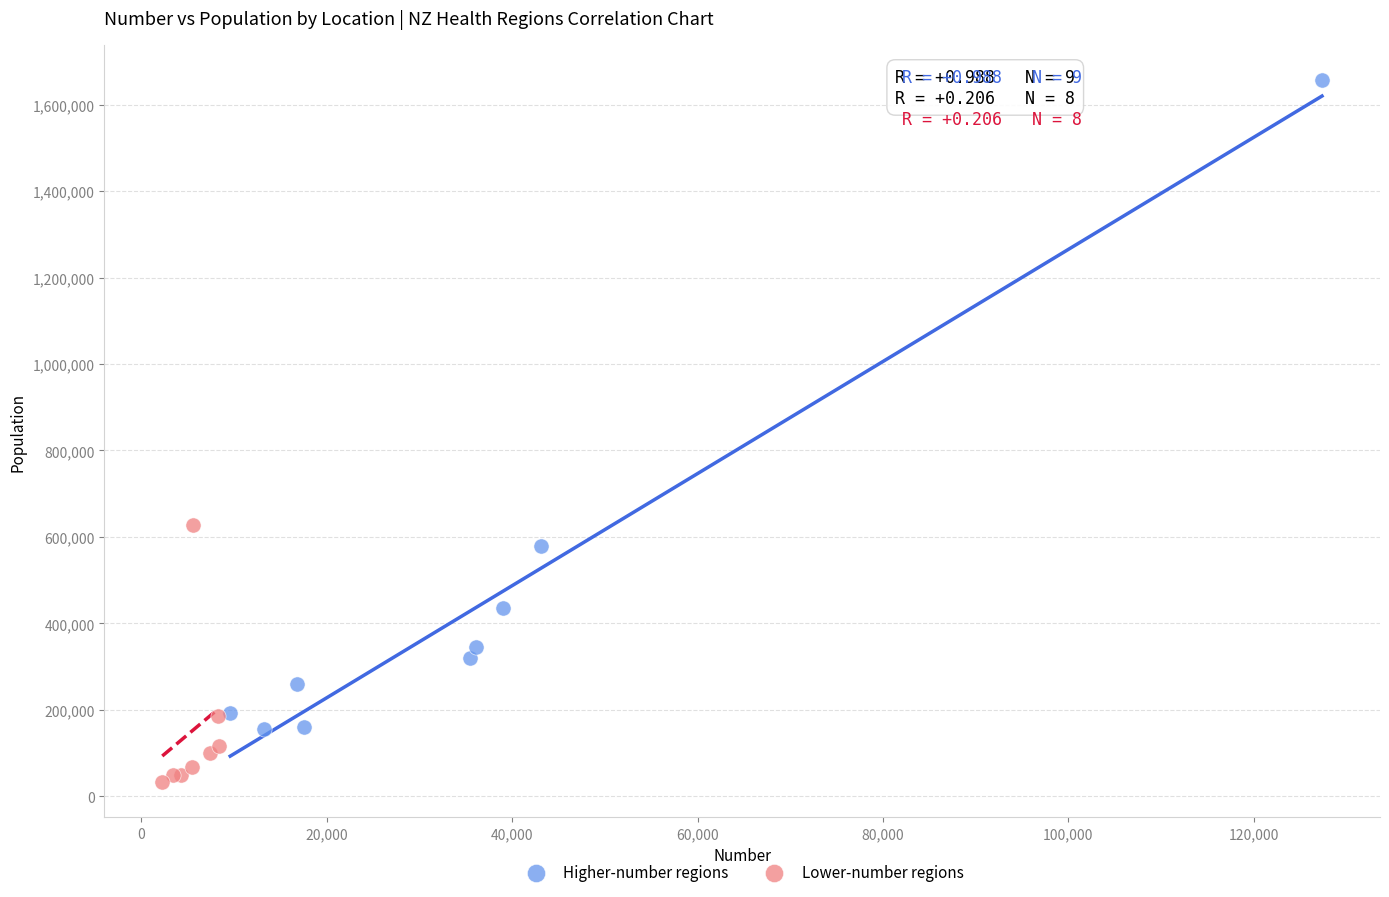

What are all the series names shown in the legend?

Higher-number regions, Lower-number regions